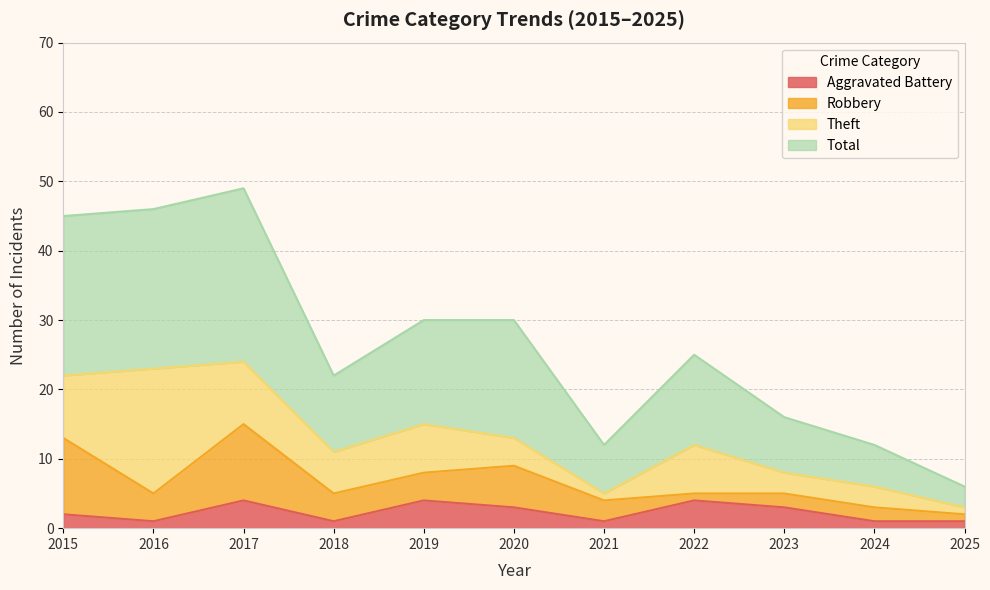

True or false: Total and Aggravated Battery cross at least once.

False